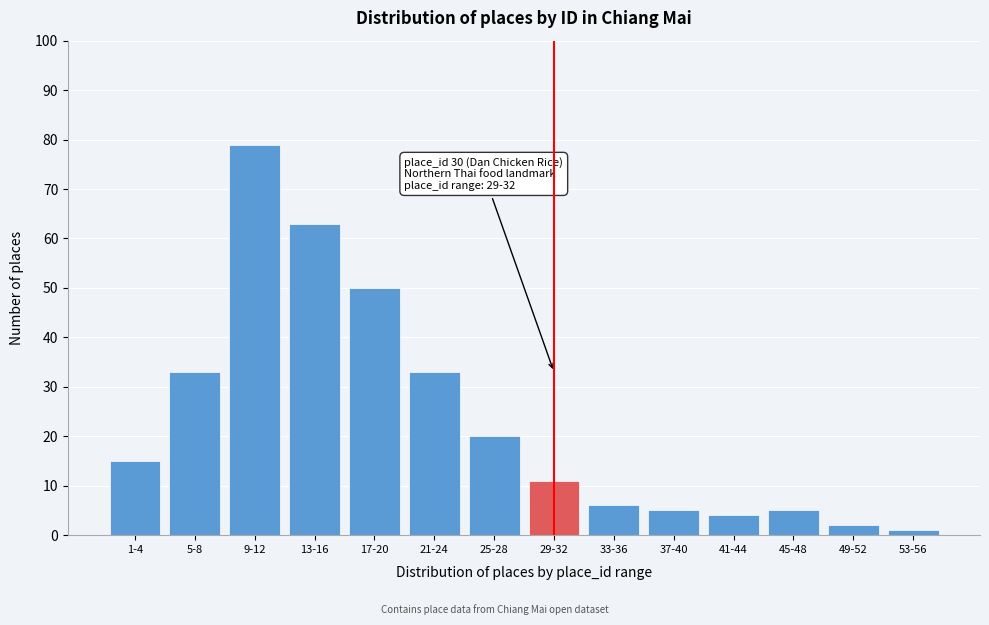

Reading left to right, transcribe all the data shown in this chart.

1-4=15	5-8=33	9-12=79	13-16=63	17-20=50	21-24=33	25-28=20	29-32=11	33-36=6	37-40=5	41-44=4	45-48=5	49-52=2	53-56=1